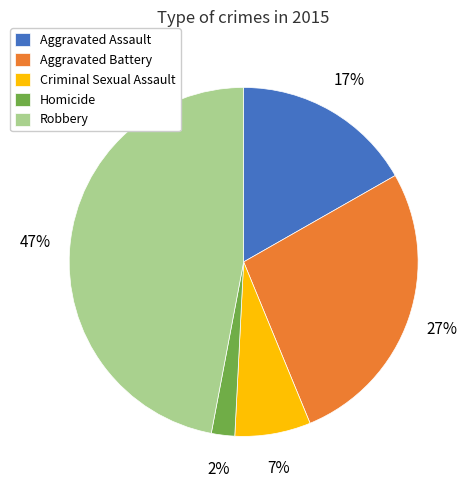

Is there any slice that represents more than half of the pie?

No